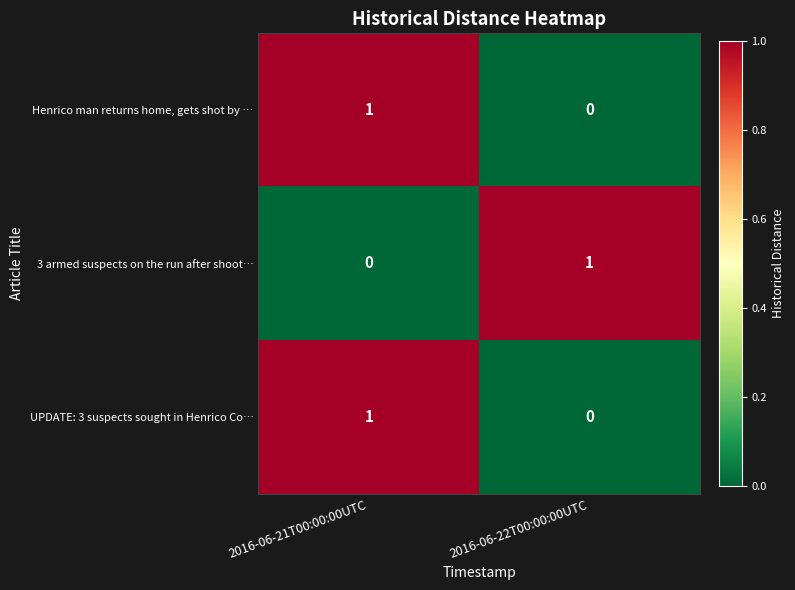

True or false: Henrico man returns home, gets shot by … has a value of 1 at 2016-06-22T00:00:00UTC.

False